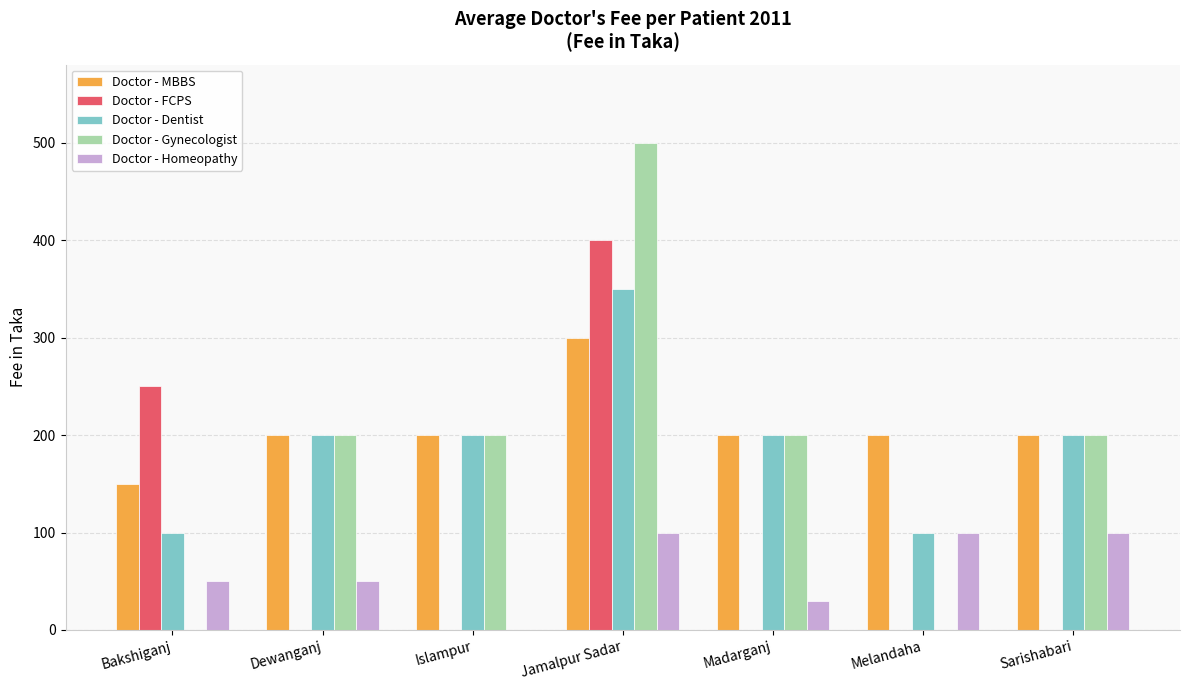

What is the sum of all Doctor - Homeopathy values?

430